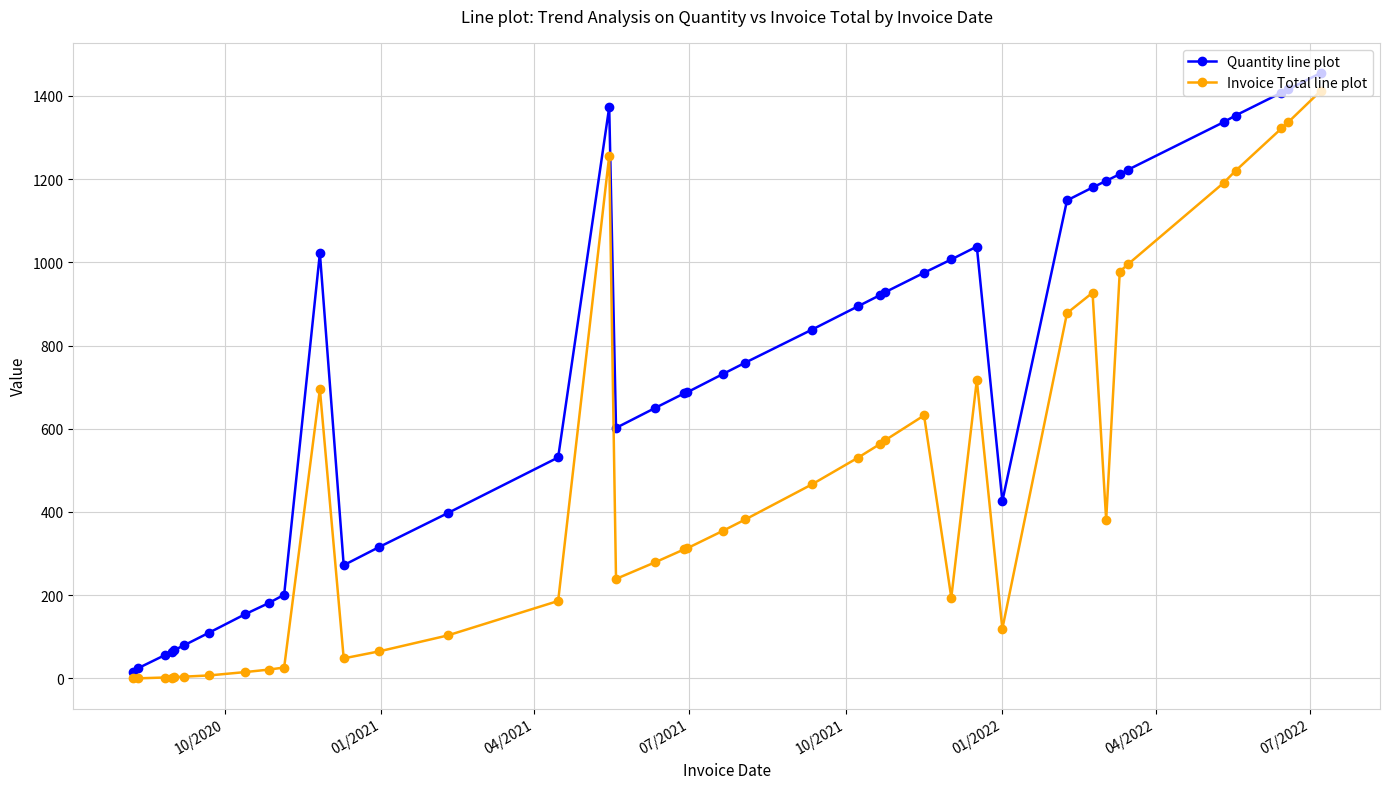

What is the maximum value for Invoice Total line plot?

1412